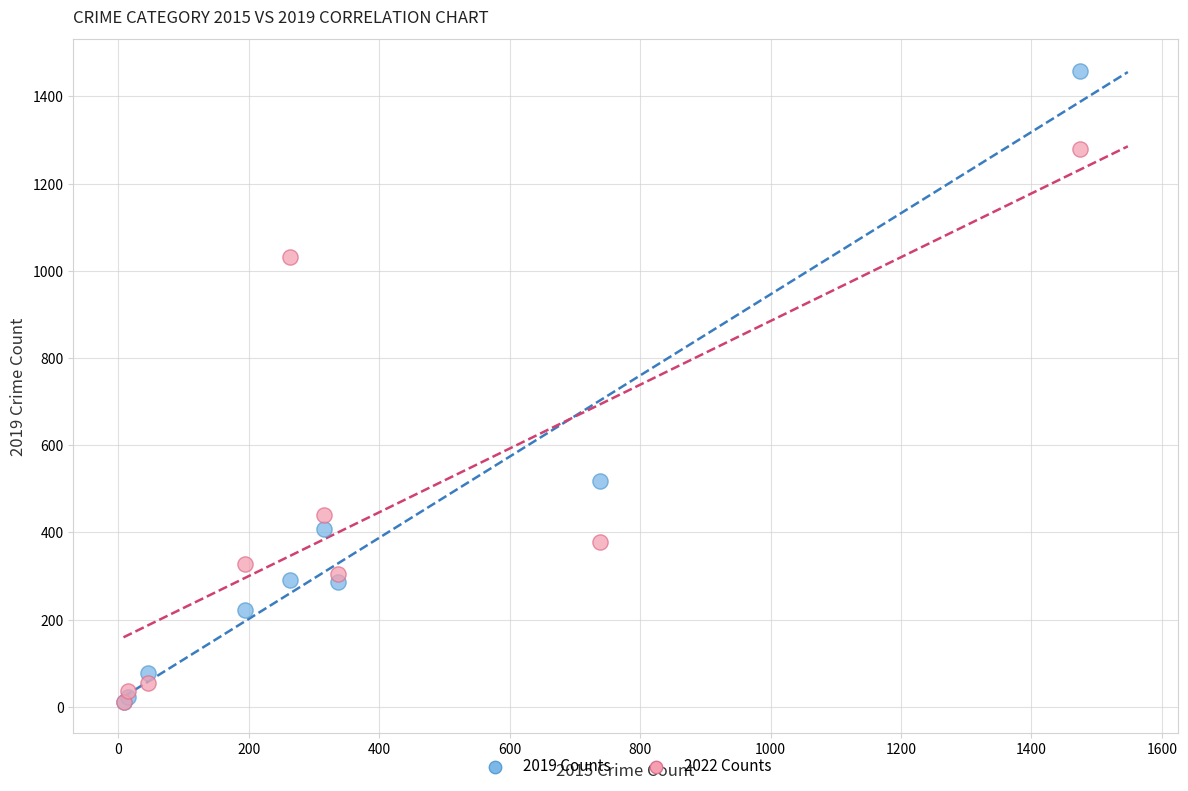

Which series reaches the maximum Y coordinate?

2019 Counts